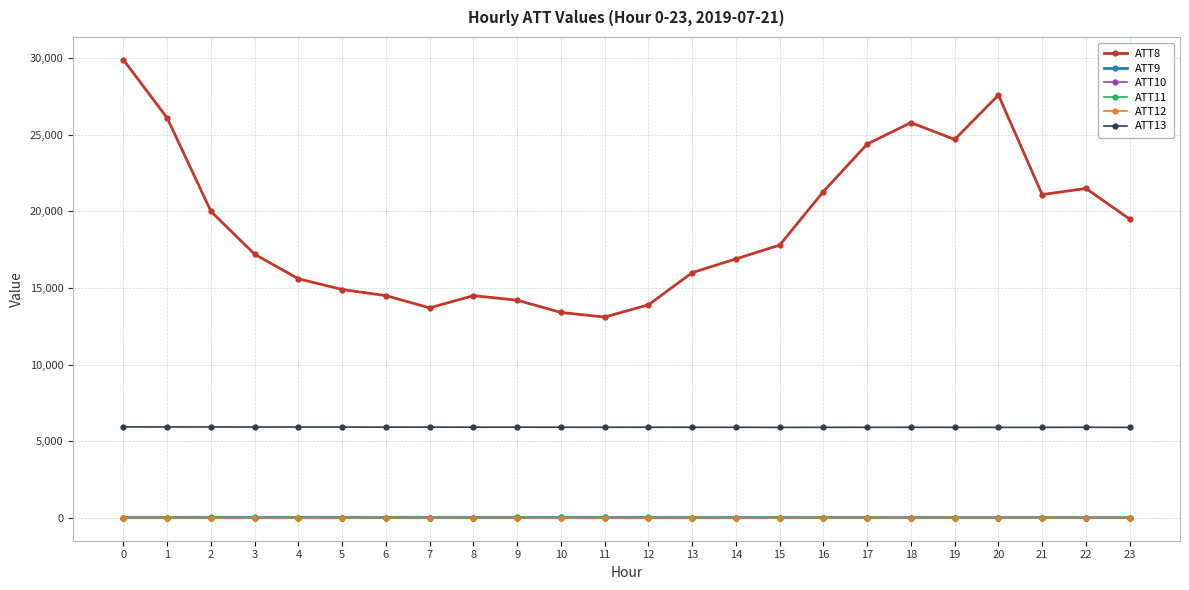

What is the maximum value for ATT11?

10.1